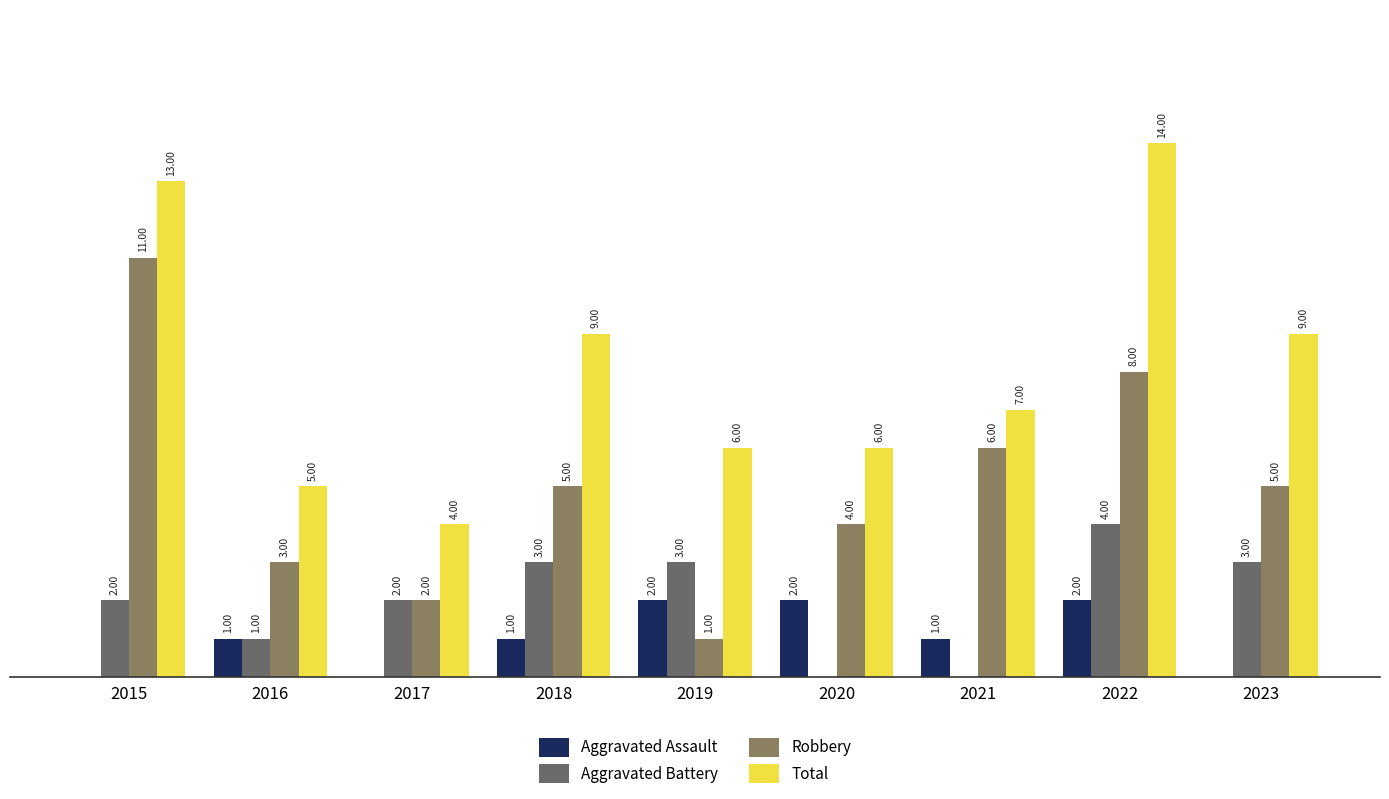

The Aggravated Assault series shows 3 at 2022. True or false?

False